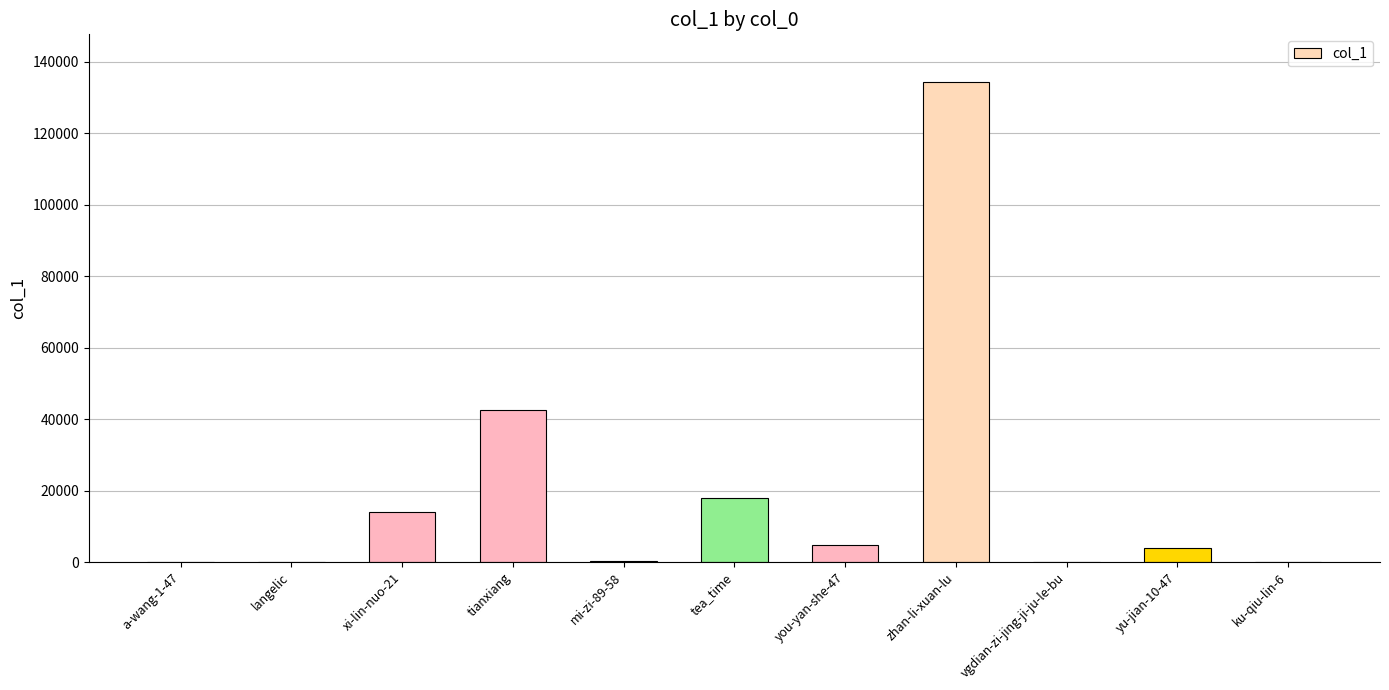

What is the sum of all values?

218041